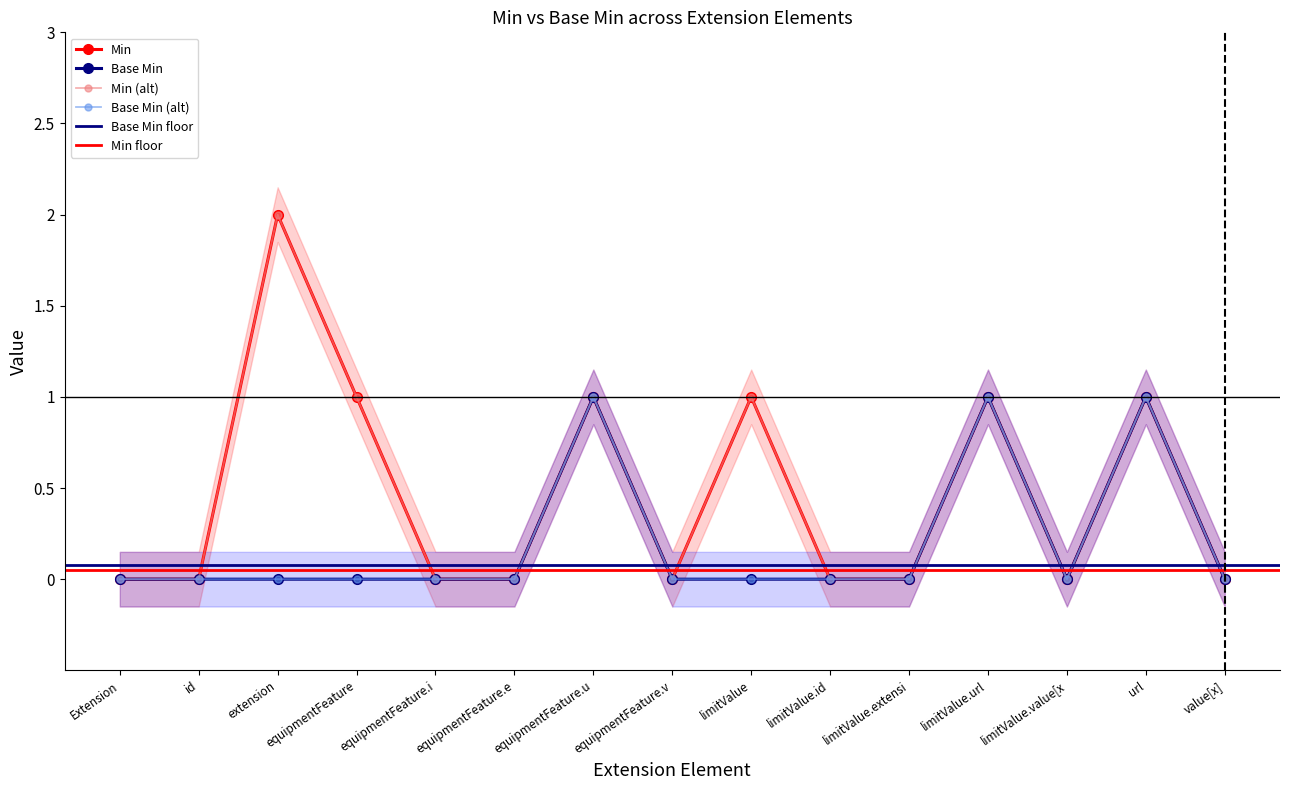

Count the Base Min values in the range 0 to 1.

15